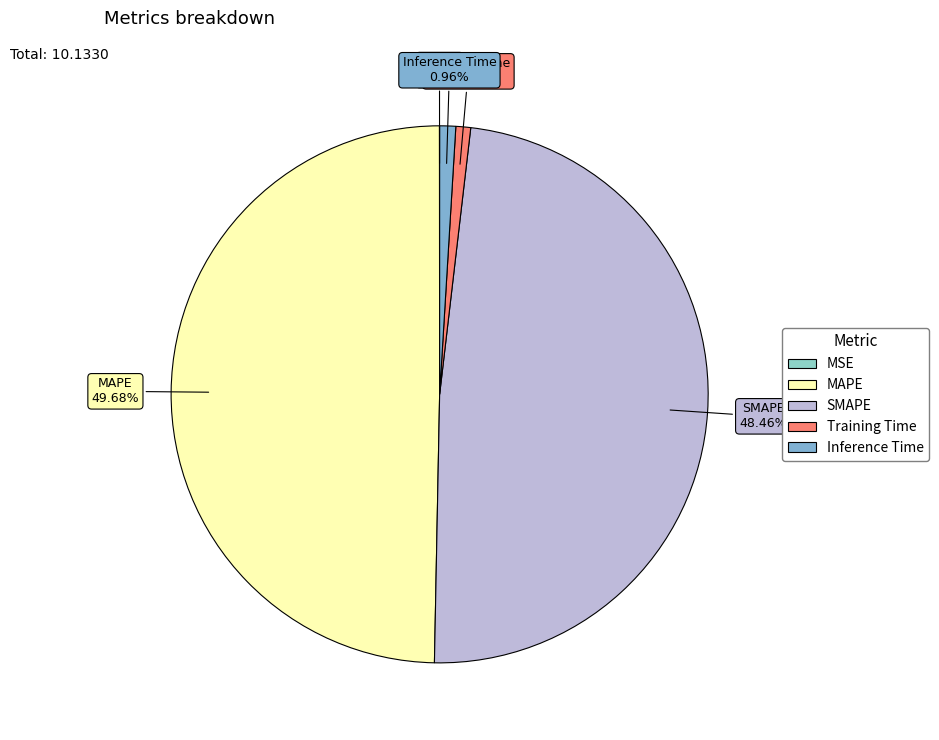

Which category has the biggest portion of the pie?

MAPE